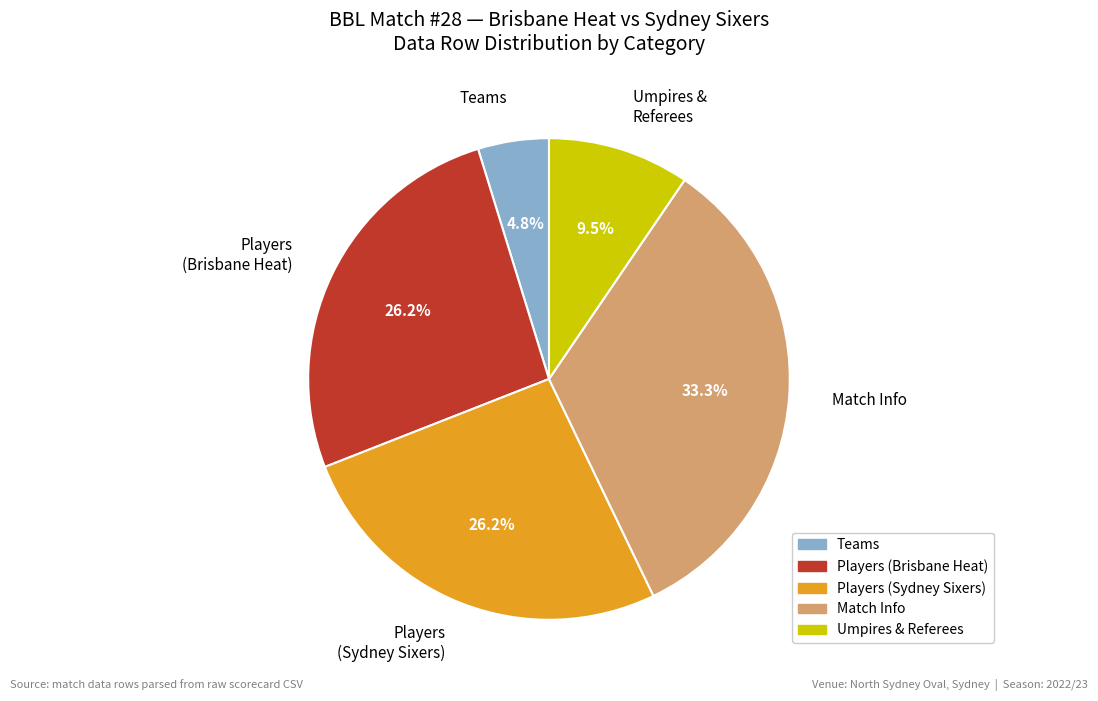

What is the total percentage of Umpires & Referees and Players (Brisbane Heat)?

35.7%